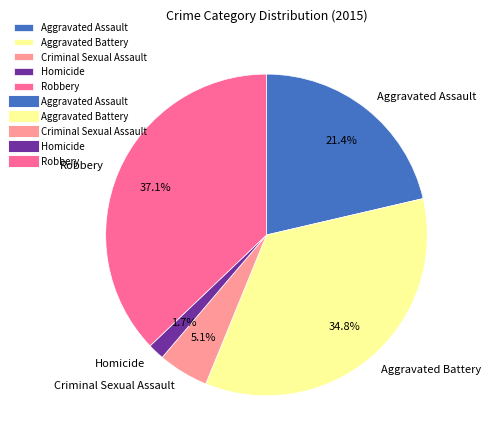

Is there any slice that represents more than half of the pie?

No